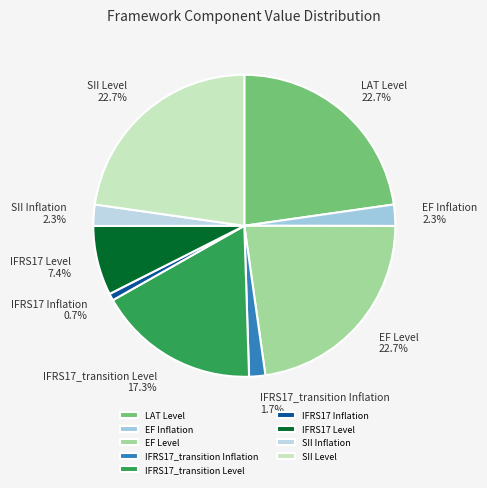

Does IFRS17_transition Inflation represent more than half of the total?

No